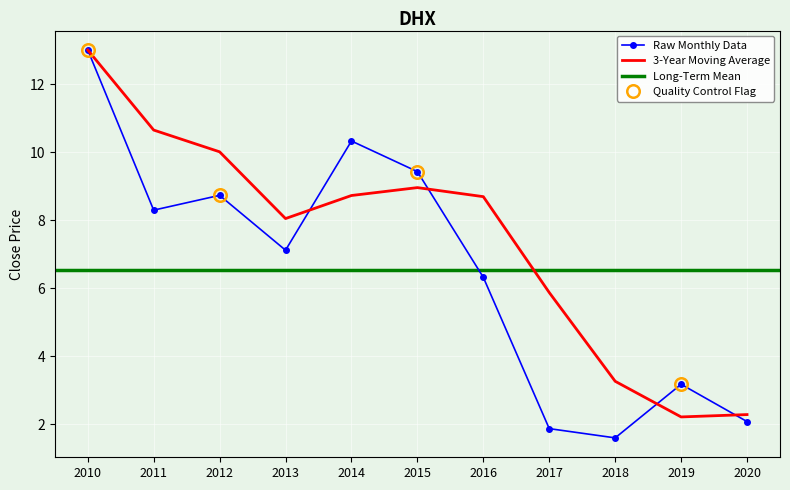

Is it true that Raw Monthly Data equals 8.3 at 2011?

True